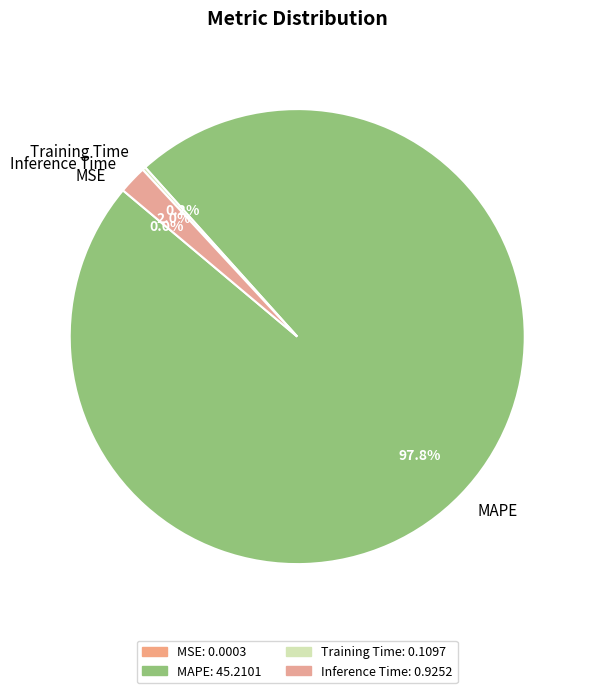

Is it true that Inference Time is 17% of the pie?

False